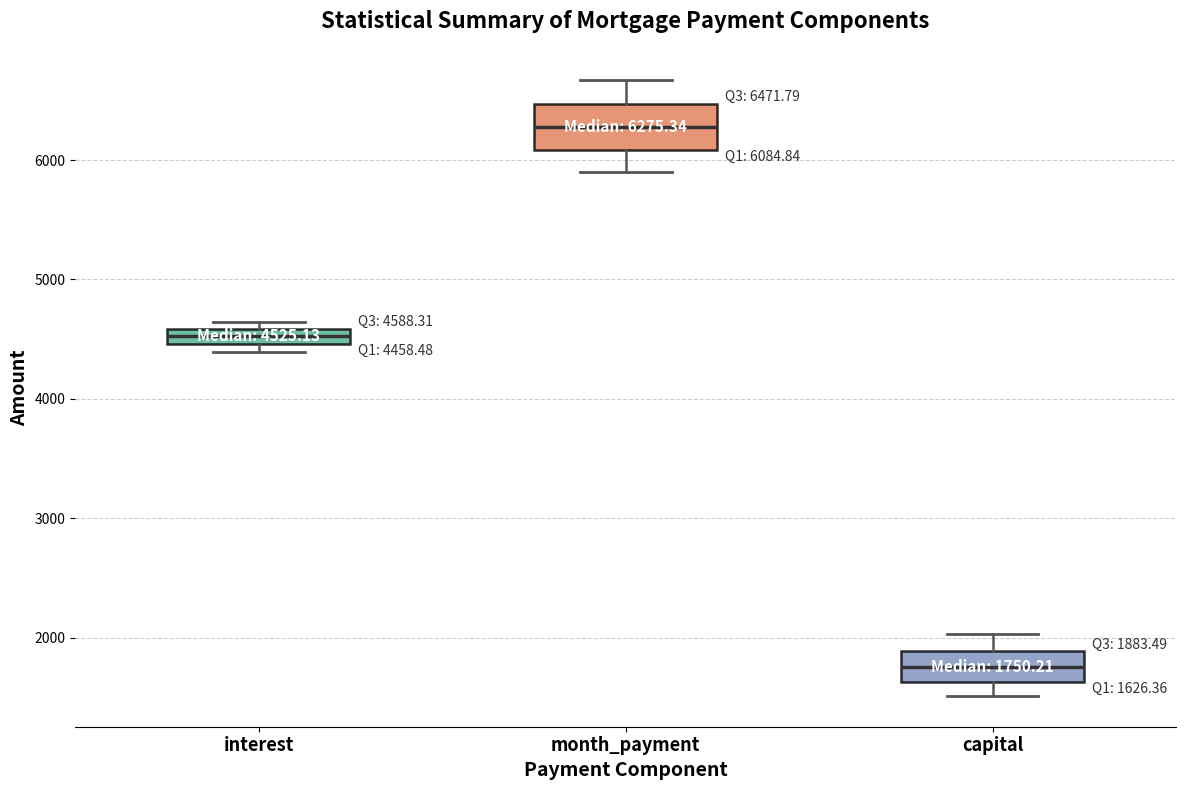

Comparing the boxes themselves (not the whiskers), which one is the tallest?

month_payment